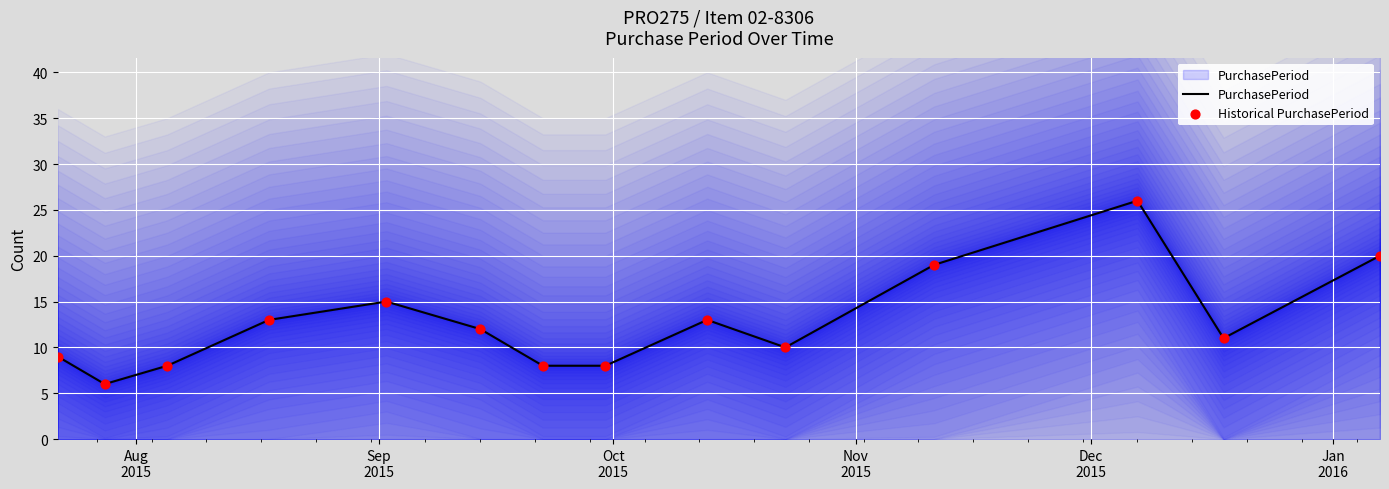

Which series contains the lowest Y value?

PurchasePeriod